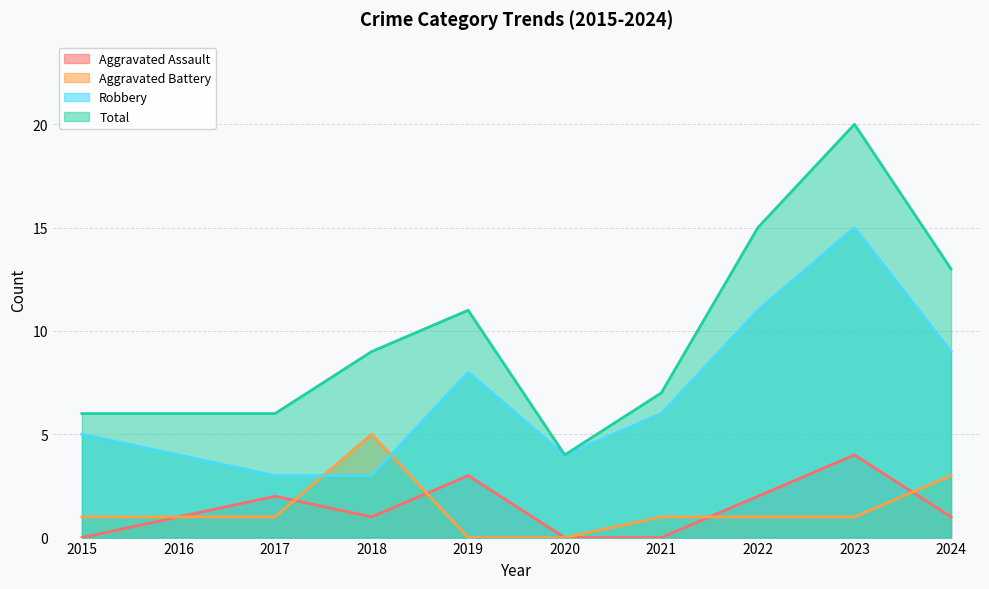

What is the difference between the second highest and minimum values in the Aggravated Battery series?

3